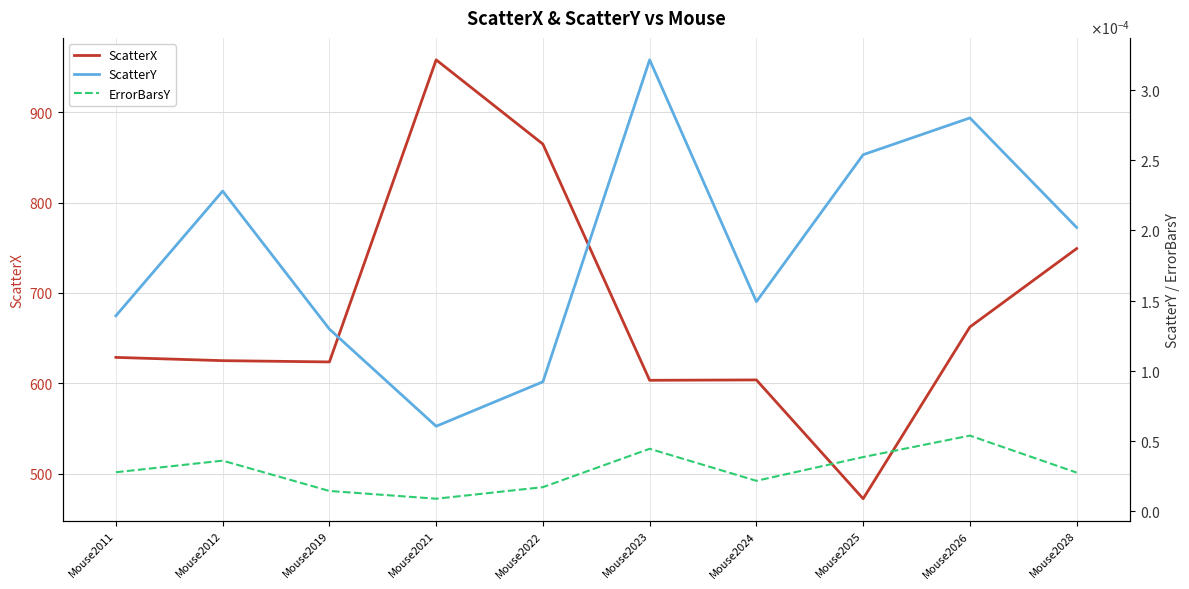

Reading right to left, extract all data points from this chart.

ScatterX: Mouse2028=749.0	Mouse2026=662.3	Mouse2025=472.1	Mouse2024=603.6	Mouse2023=603.2	Mouse2022=864.7	Mouse2021=958.0	Mouse2019=623.6	Mouse2012=625.0	Mouse2011=628.6
ScatterY: Mouse2028=0.0	Mouse2026=0.0	Mouse2025=0.0	Mouse2024=0.0	Mouse2023=0.0	Mouse2022=0.0	Mouse2021=0.0	Mouse2019=0.0	Mouse2012=0.0	Mouse2011=0.0
ErrorBarsY: Mouse2028=0.0	Mouse2026=0.0	Mouse2025=0.0	Mouse2024=0.0	Mouse2023=0.0	Mouse2022=0.0	Mouse2021=0.0	Mouse2019=0.0	Mouse2012=0.0	Mouse2011=0.0